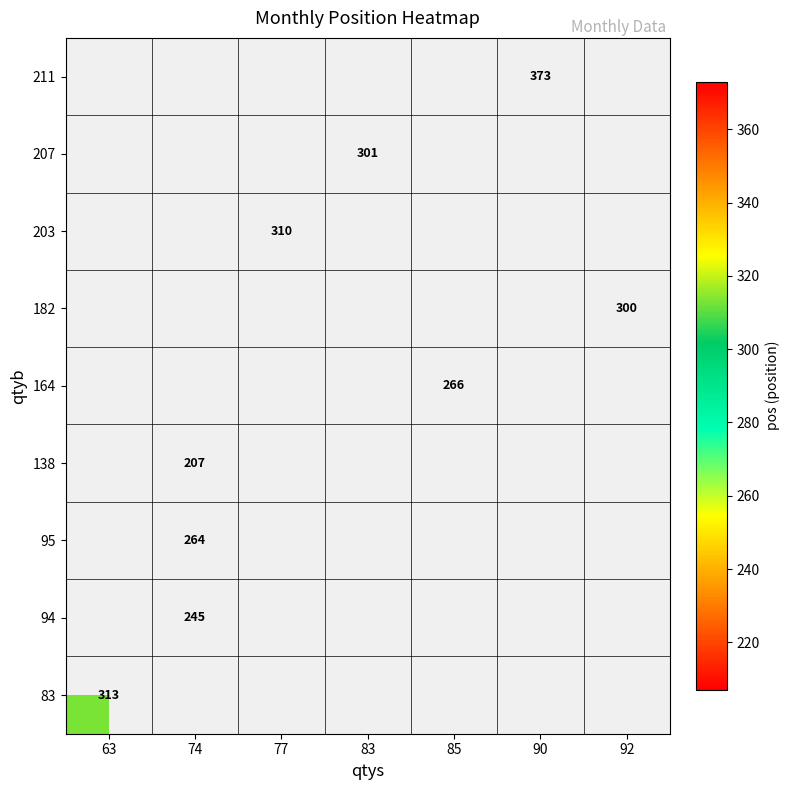

Between 83 and 63, which is larger?

63